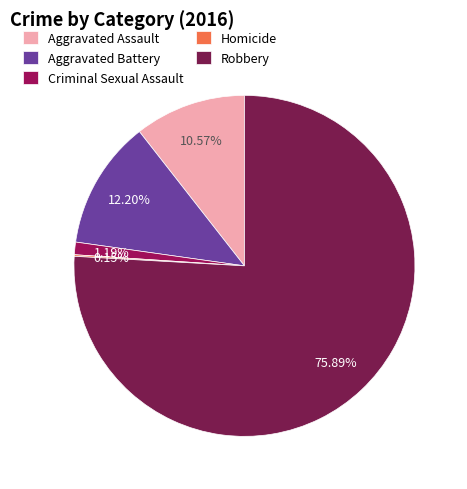

The Criminal Sexual Assault slice represents 11% of the pie. True or false?

False